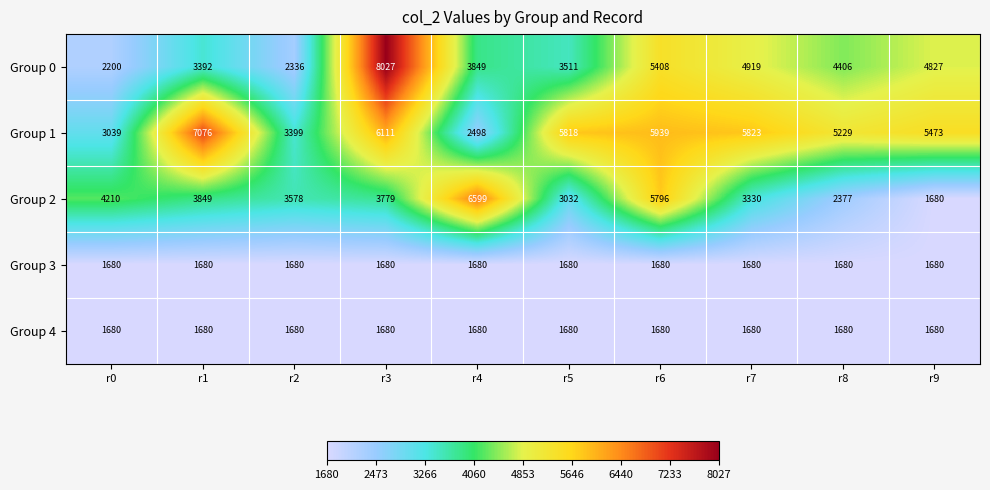

What is the maximum value shown in the chart?

8027